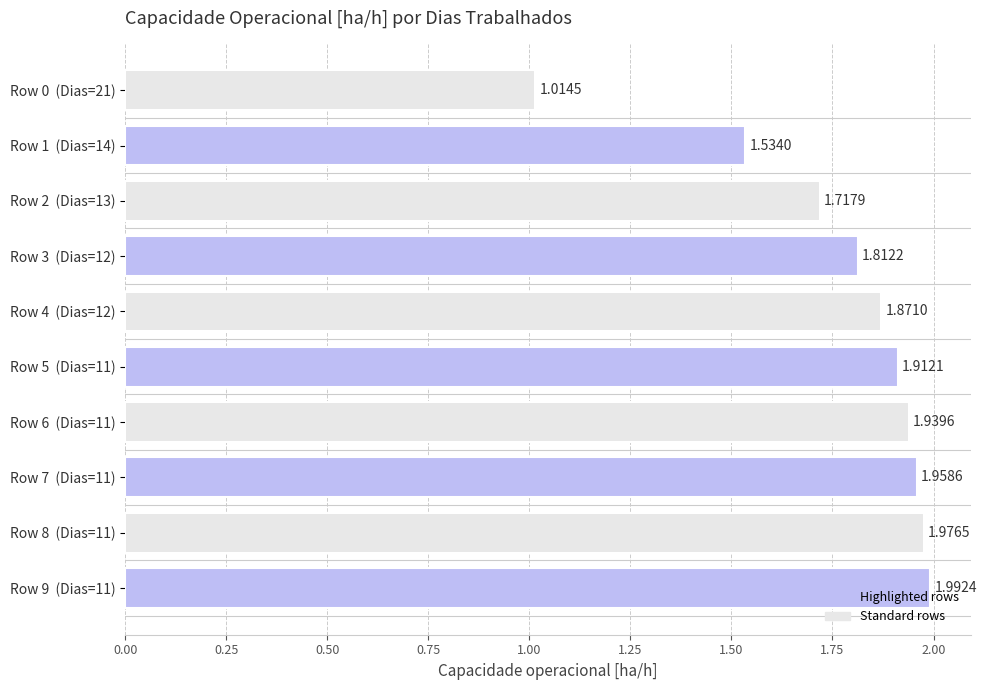

List the labels in order of value, largest first.

Row 9  (Dias=11), Row 8  (Dias=11), Row 7  (Dias=11), Row 6  (Dias=11), Row 5  (Dias=11), Row 4  (Dias=12), Row 3  (Dias=12), Row 2  (Dias=13), Row 1  (Dias=14), Row 0  (Dias=21)